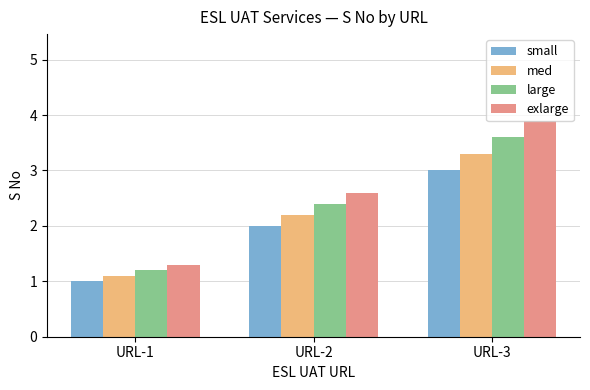

Which series has the largest total across all categories?

exlarge